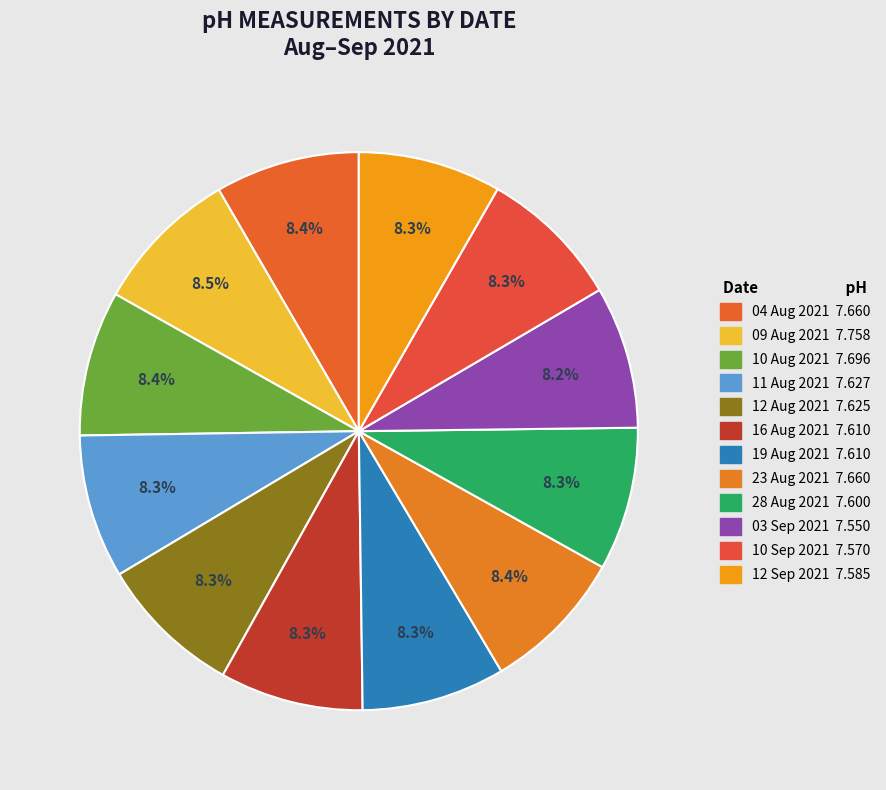

How many segments does this pie chart have?

12